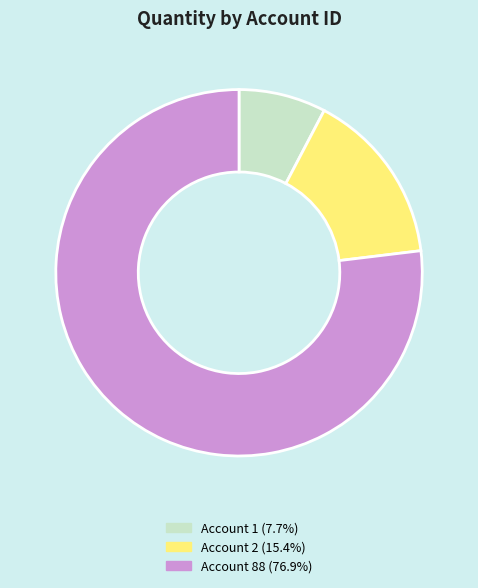

Does any single category account for the majority?

Yes